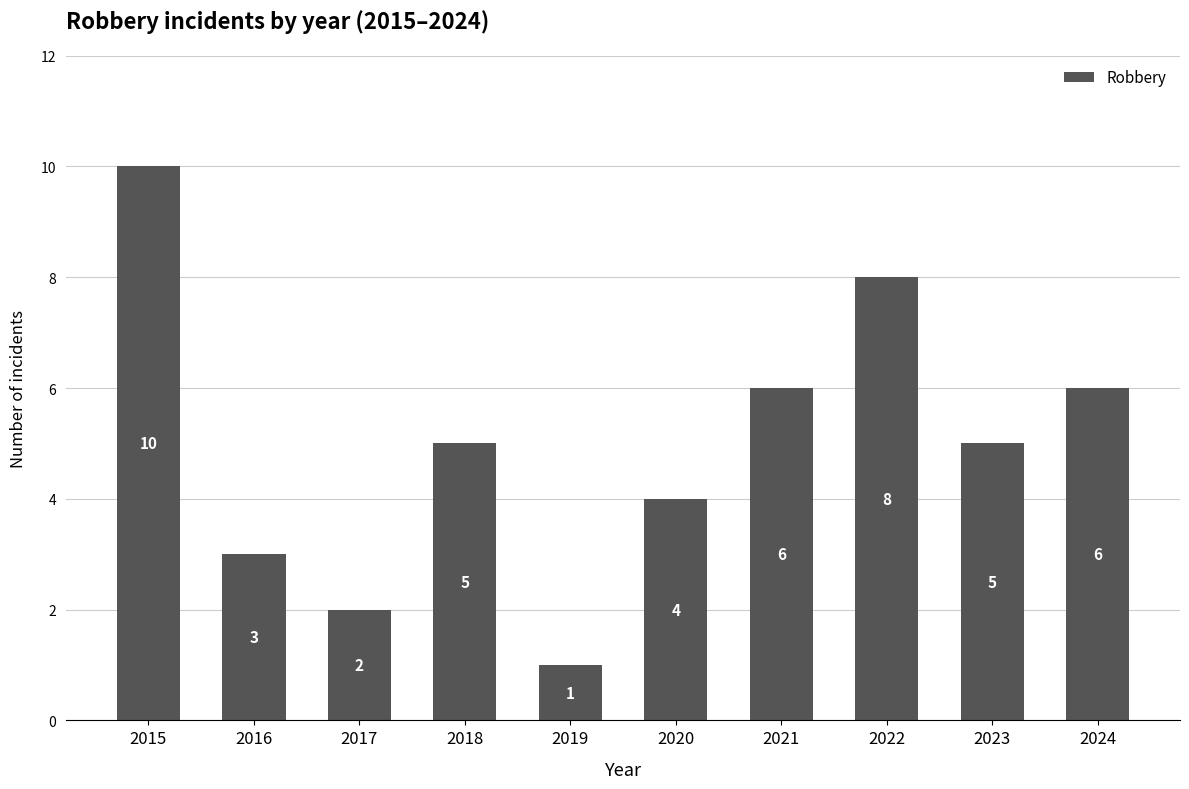

Is it true that the value at 2015 is 14?

False